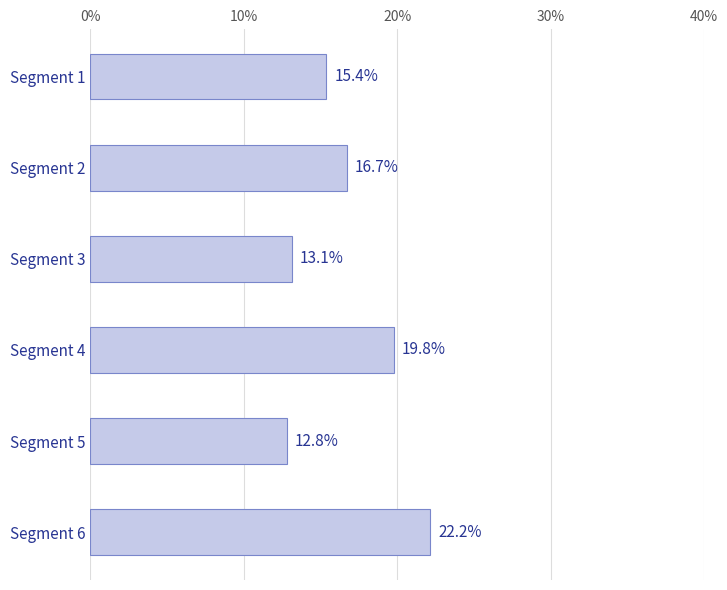

How many bars are there in total?

6